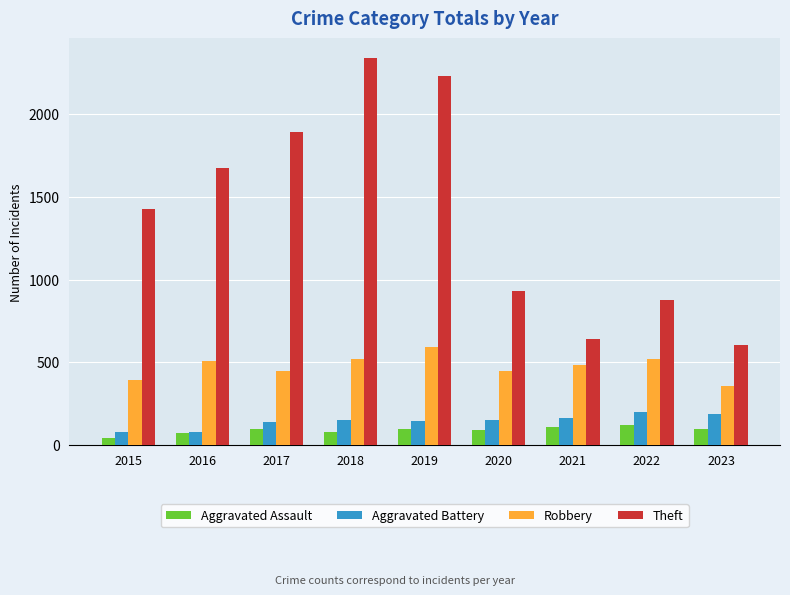

Is it true that Theft equals 2847 at 2017?

False